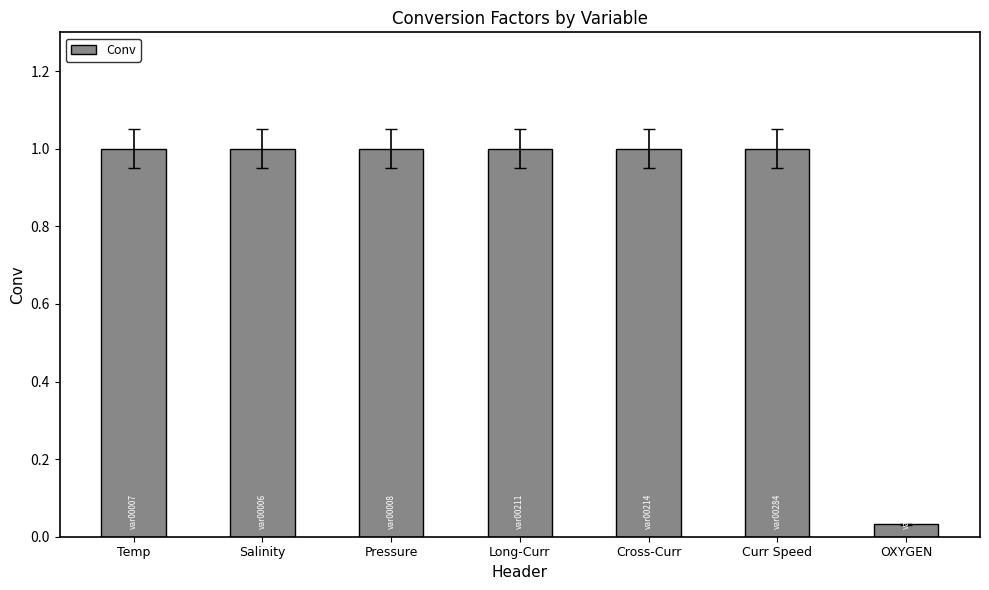

How many bars are there in total?

7